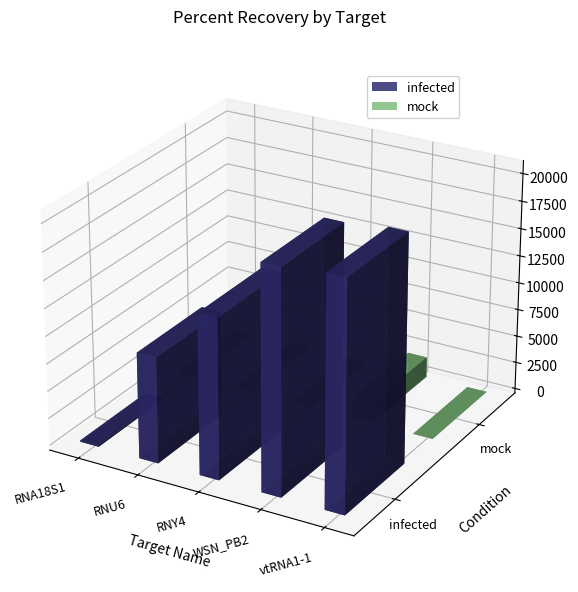

How many distinct data groups are displayed?

2